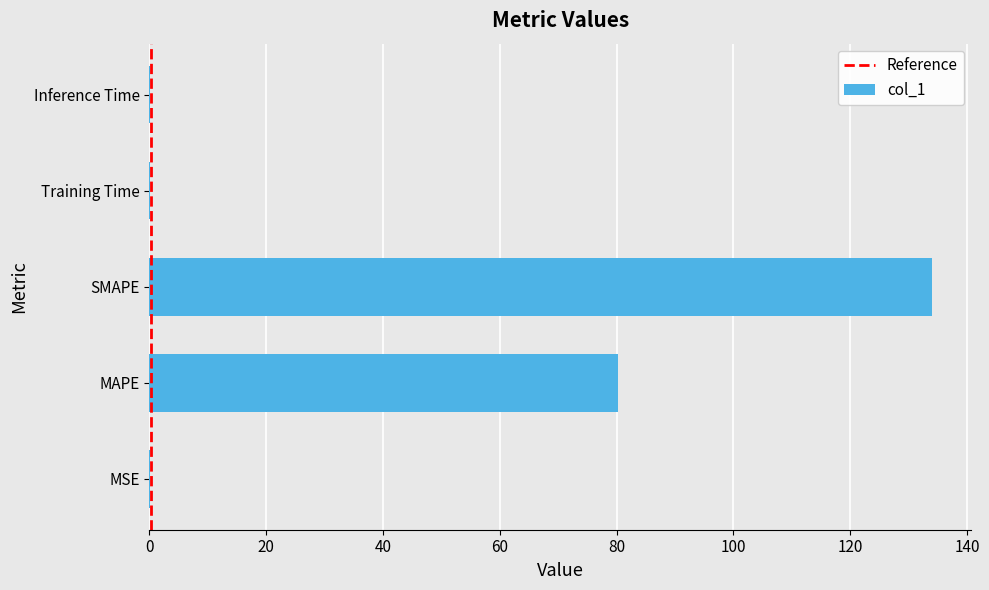

What is the change in value from MAPE to SMAPE?

+53.8